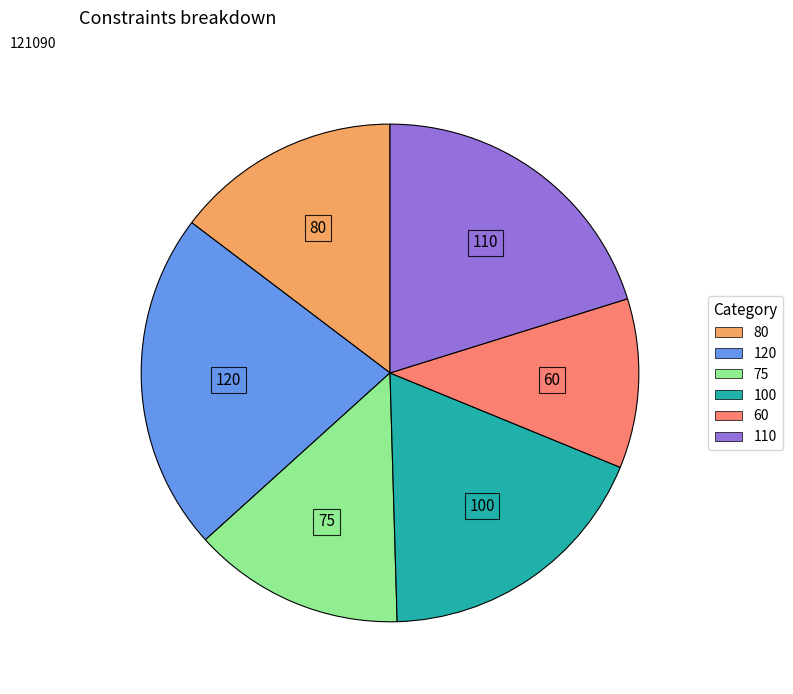

Between 75 and 80, which is larger?

80